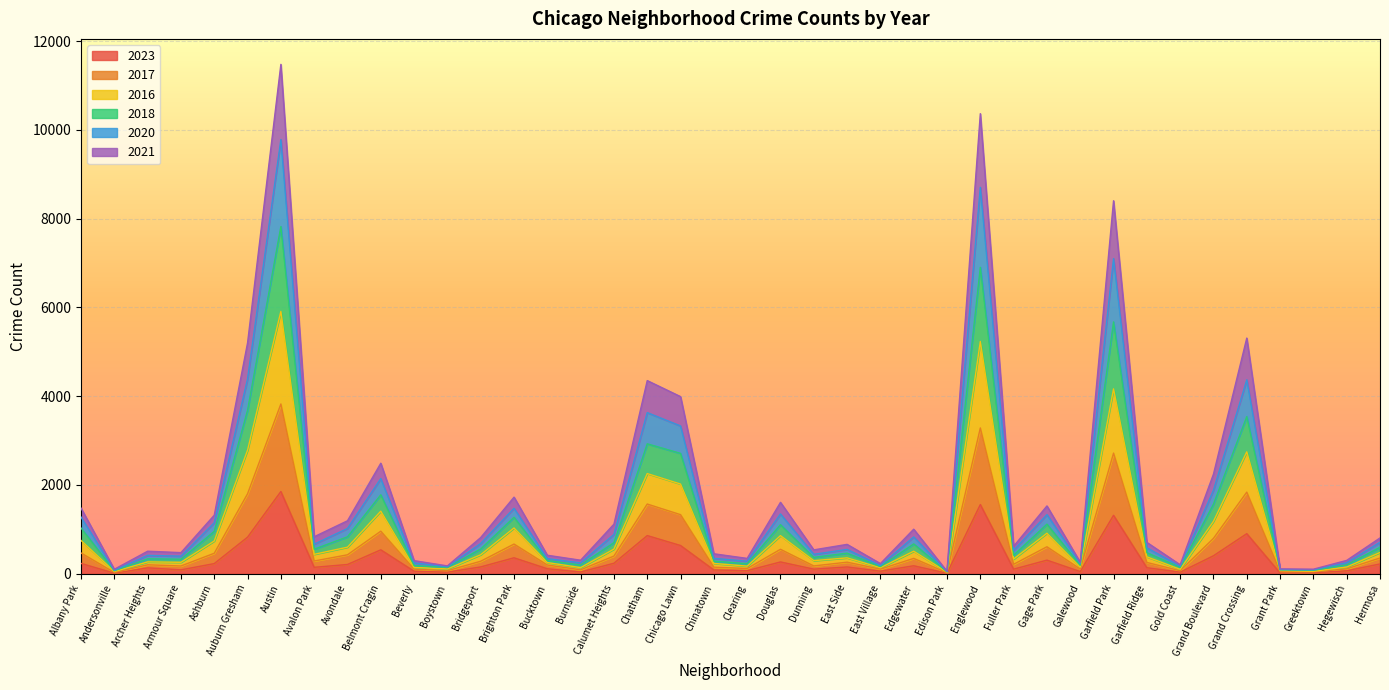

List the labels in order of 2018 value, smallest first.

Edison Park, Andersonville, Greektown, Grant Park, Boystown, Gold Coast, East Village, Galewood, Beverly, Hegewisch, Burnside, Clearing, Bucktown, Chinatown, Armour Square, Archer Heights, Dunning, Fuller Park, East Side, Garfield Ridge, Hermosa, Bridgeport, Avalon Park, Edgewater, Calumet Heights, Avondale, Ashburn, Albany Park, Gage Park, Douglas, Brighton Park, Grand Boulevard, Belmont Cragin, Chicago Lawn, Chatham, Auburn Gresham, Grand Crossing, Garfield Park, Englewood, Austin